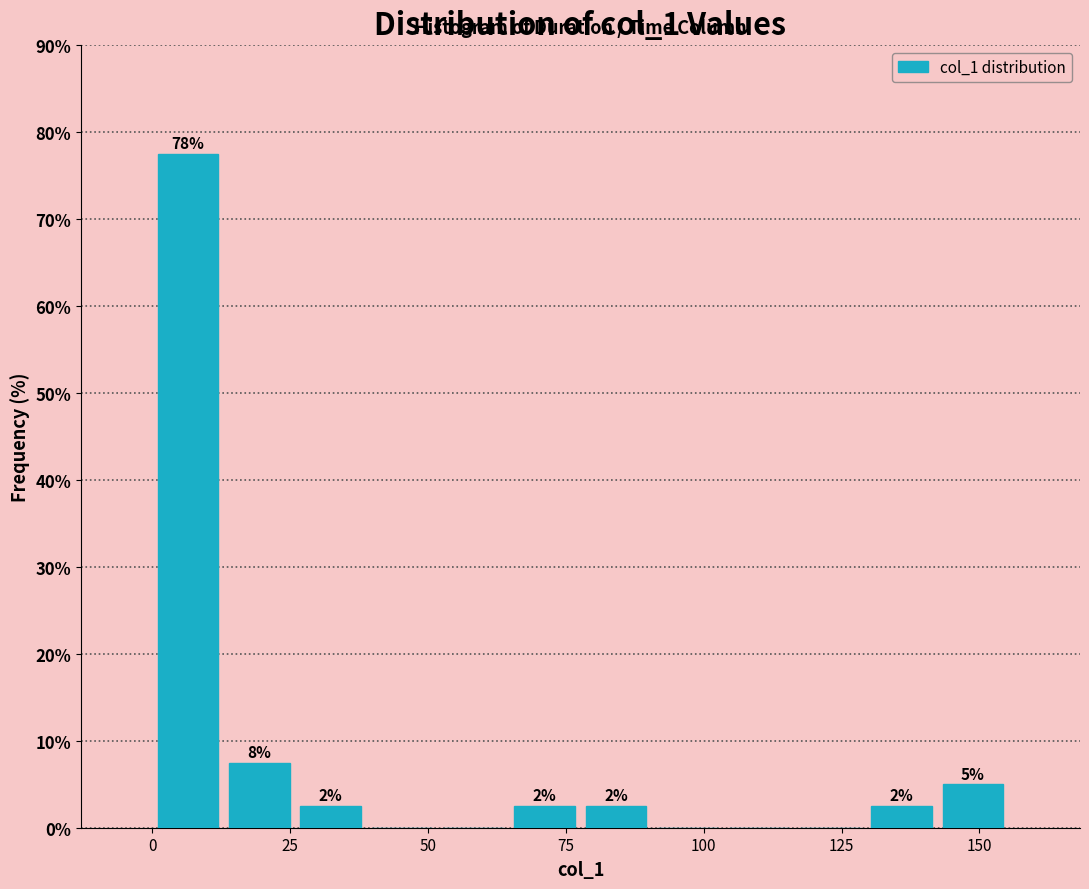

Around what value on the x-axis is the tallest bar? Give the approximate position of its centre, as read against the axis.

5